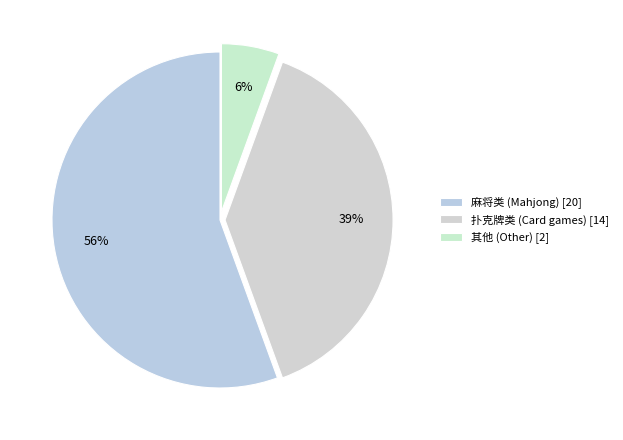

How many slices are in this pie chart?

3